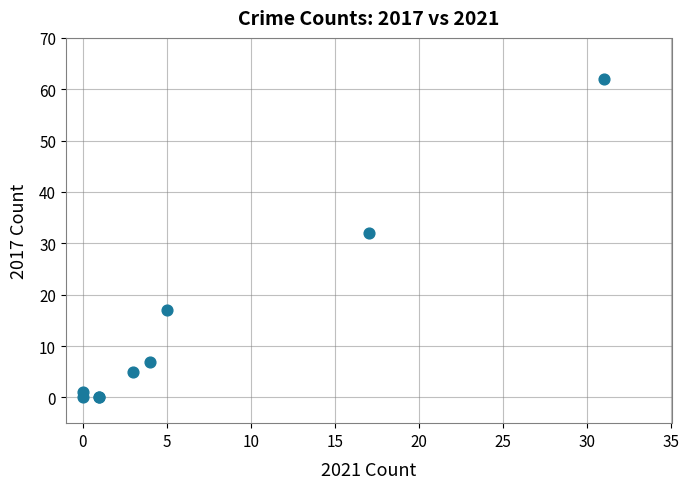

What Y value in the scatter plot is closest to 31?

32